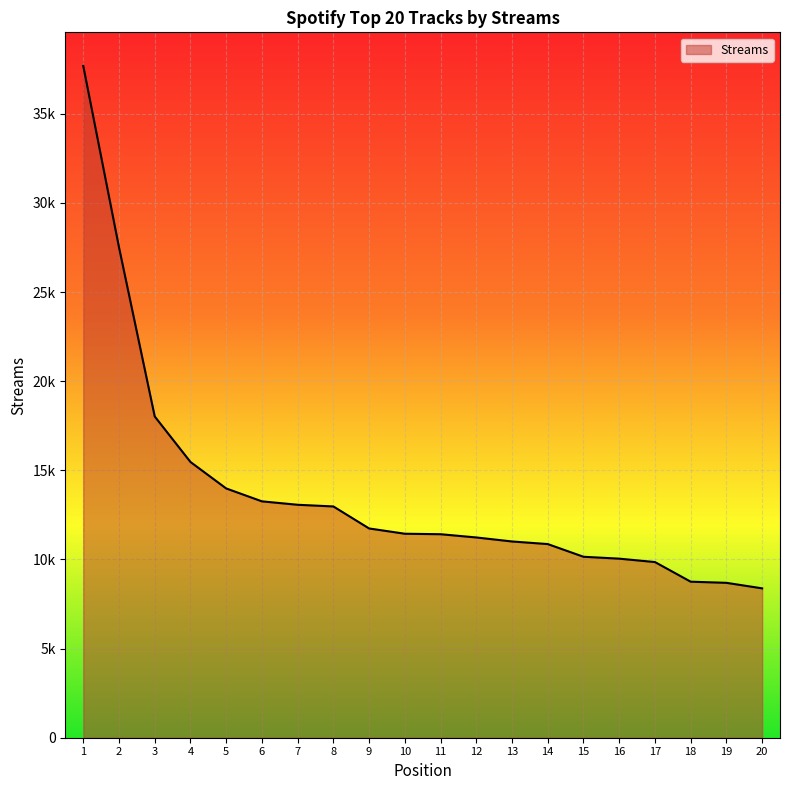

Between 5 and 1, which is larger?

1